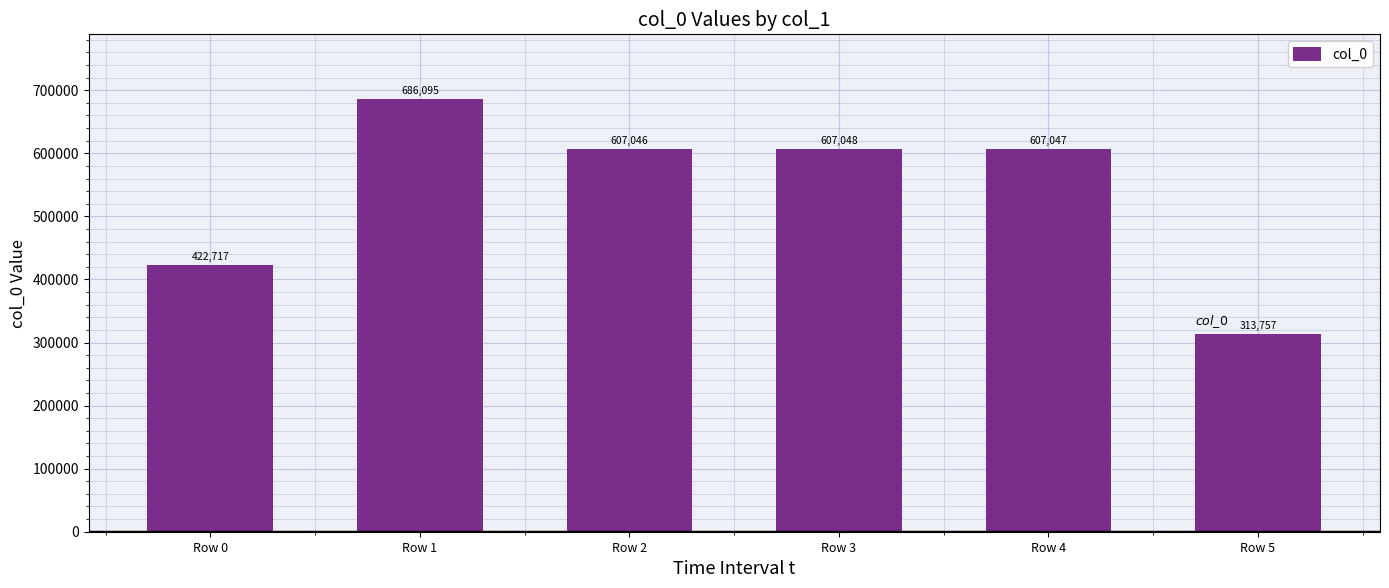

How many values are below 607047?

3